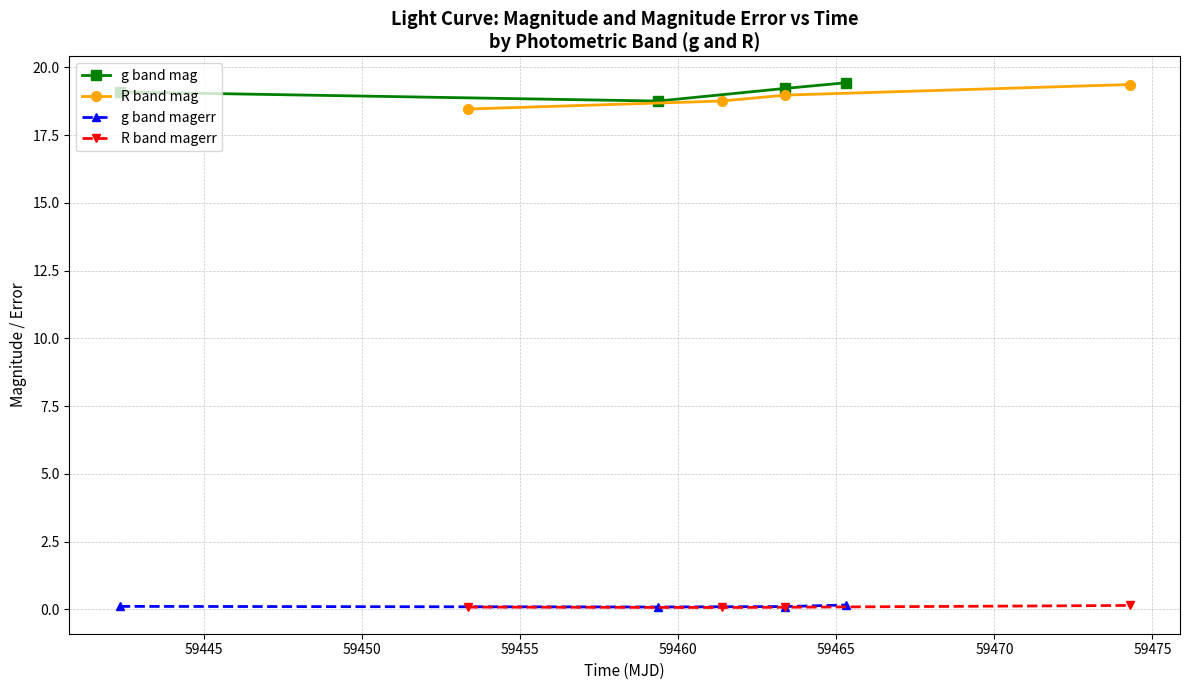

What is the value of the g band mag point at the 2nd from the left?

18.8